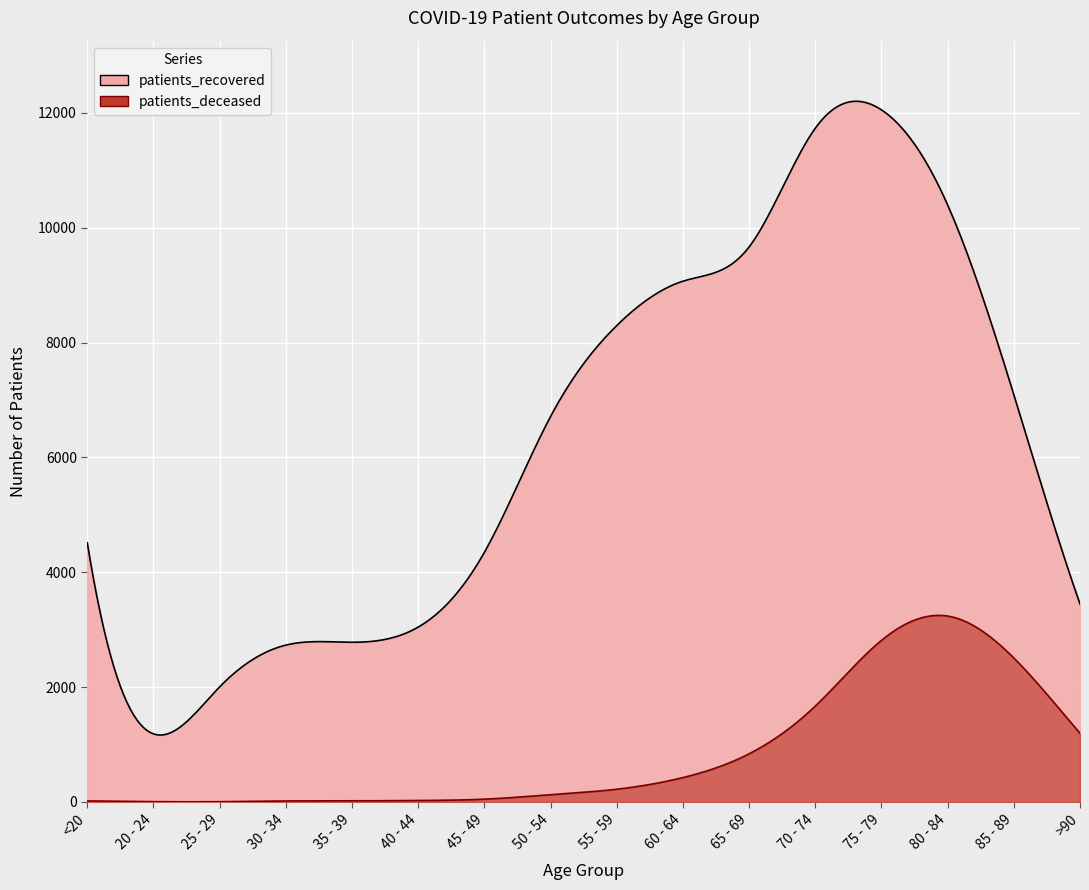

What is the label of the 2nd point from the left?

20 - 24